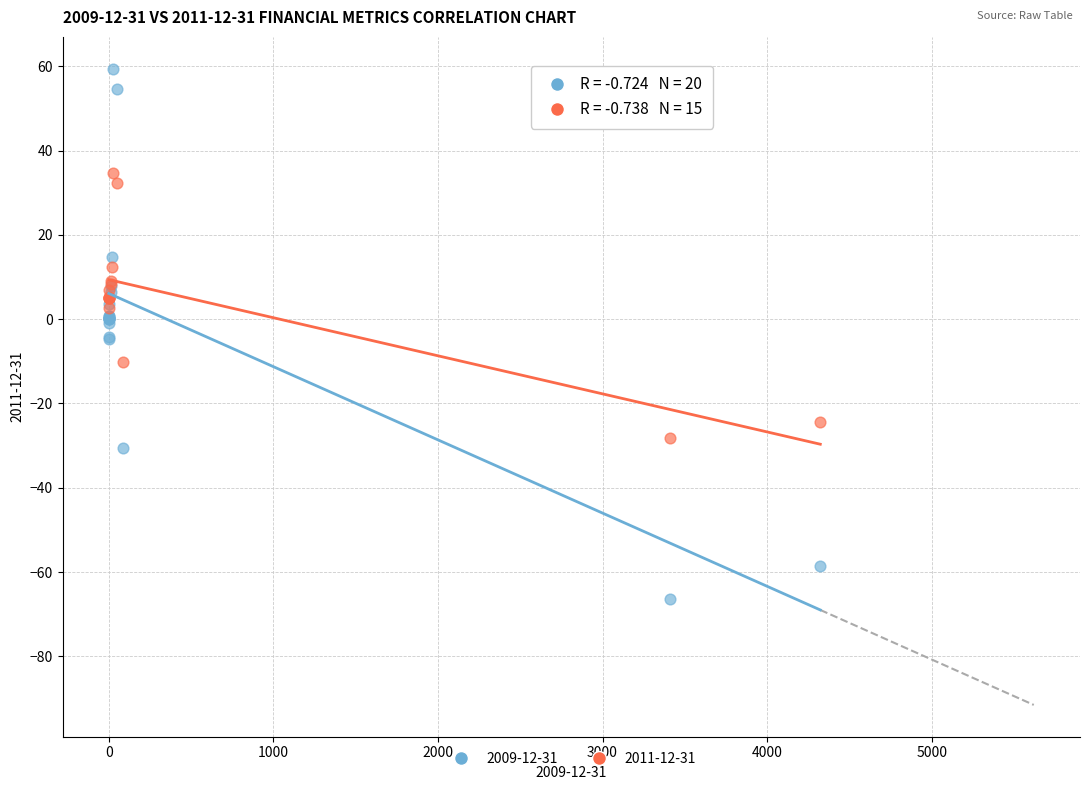

Which series contains the highest Y value?

2009-12-31